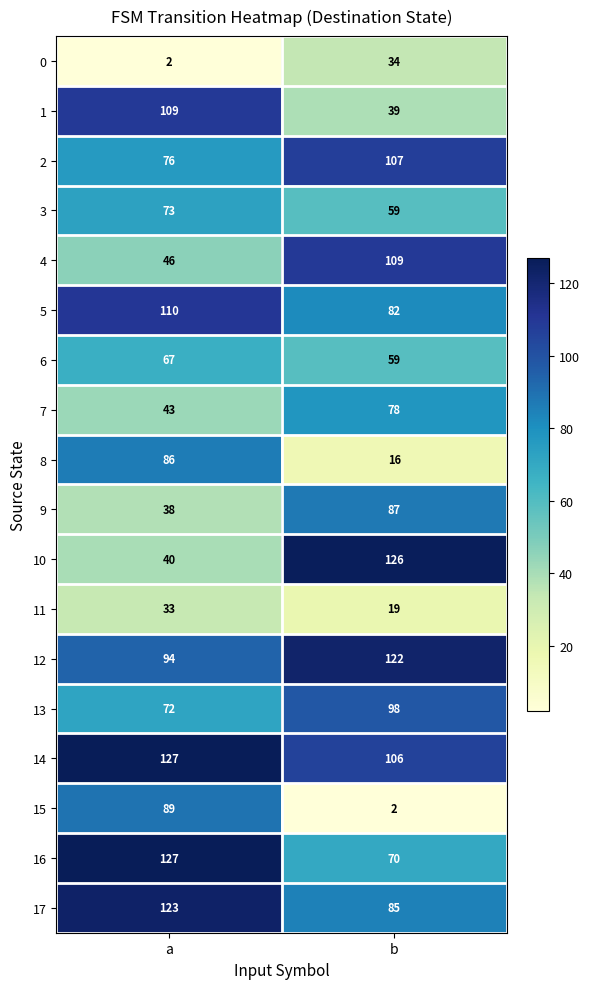

What is the maximum value shown in the chart?

127